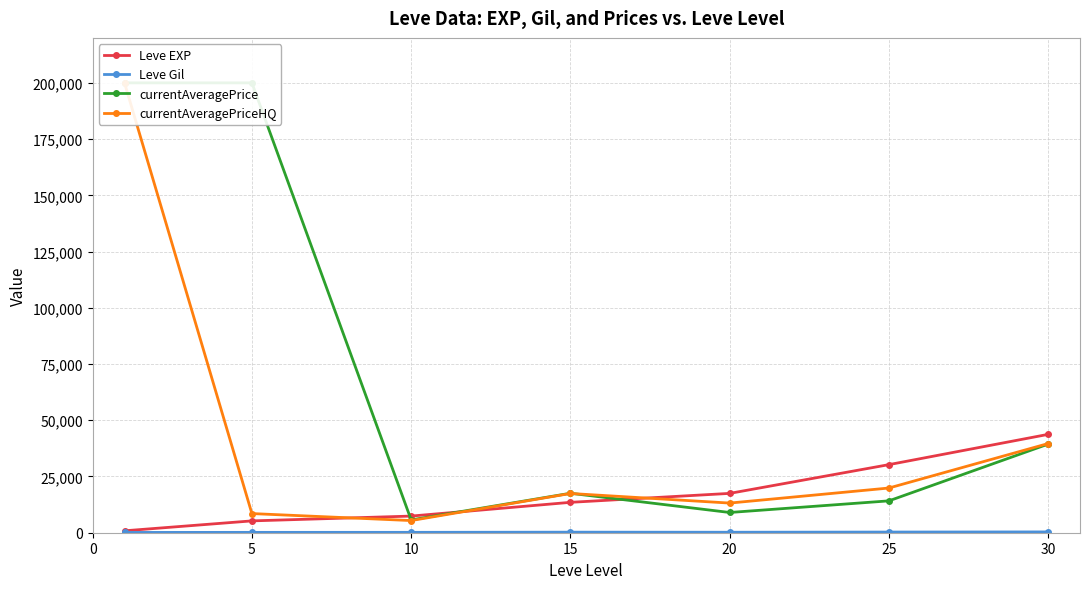

Which series has the largest total across all categories?

currentAveragePrice